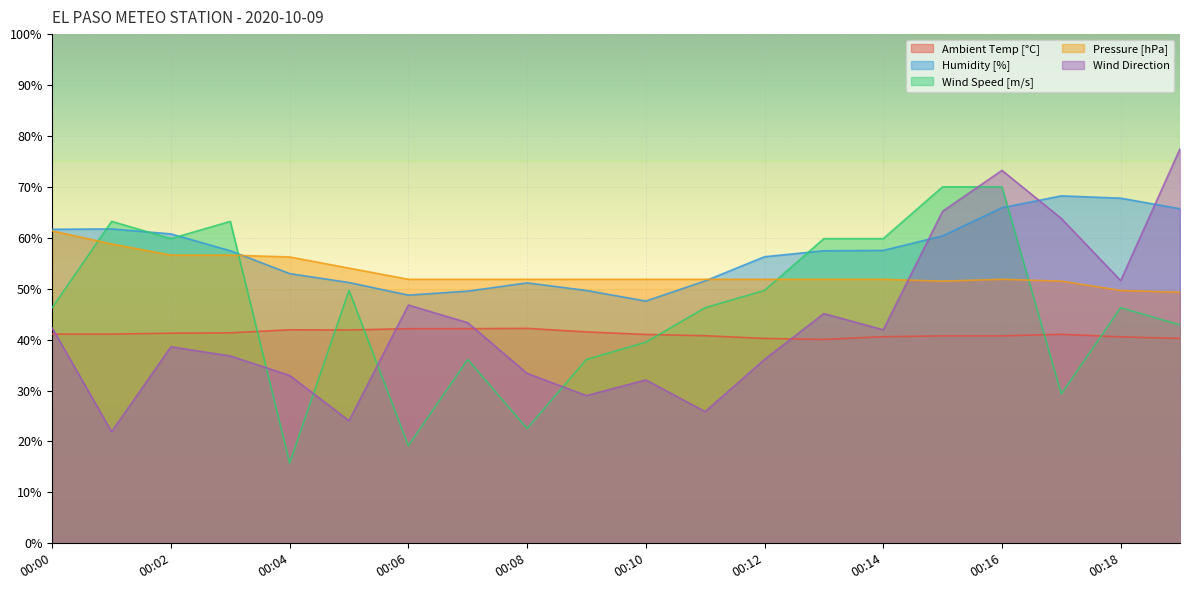

What is the approximate value of Humidity [%] at 00:05?

51.2